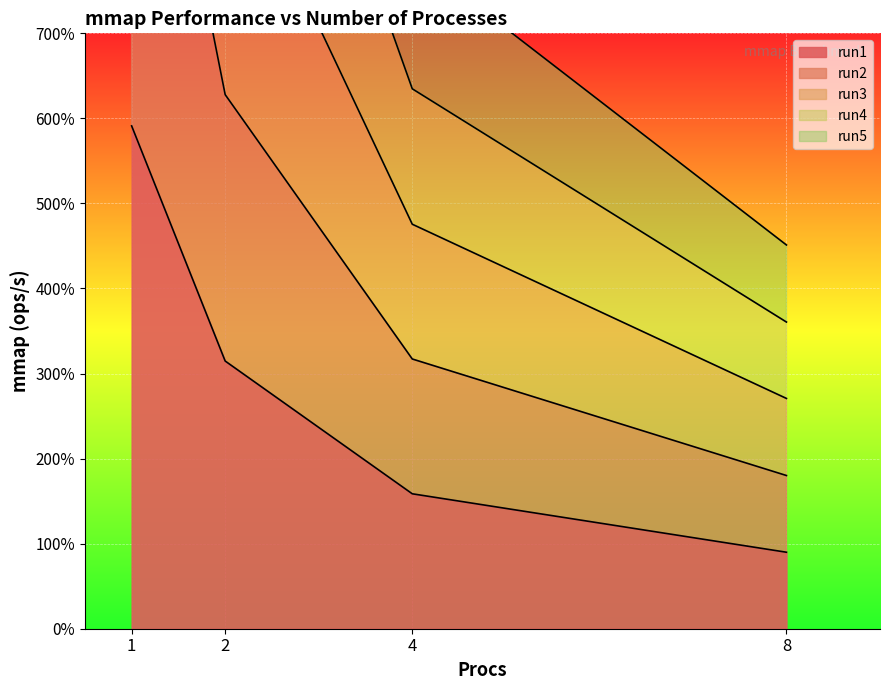

How many categories are shown in the chart?

4